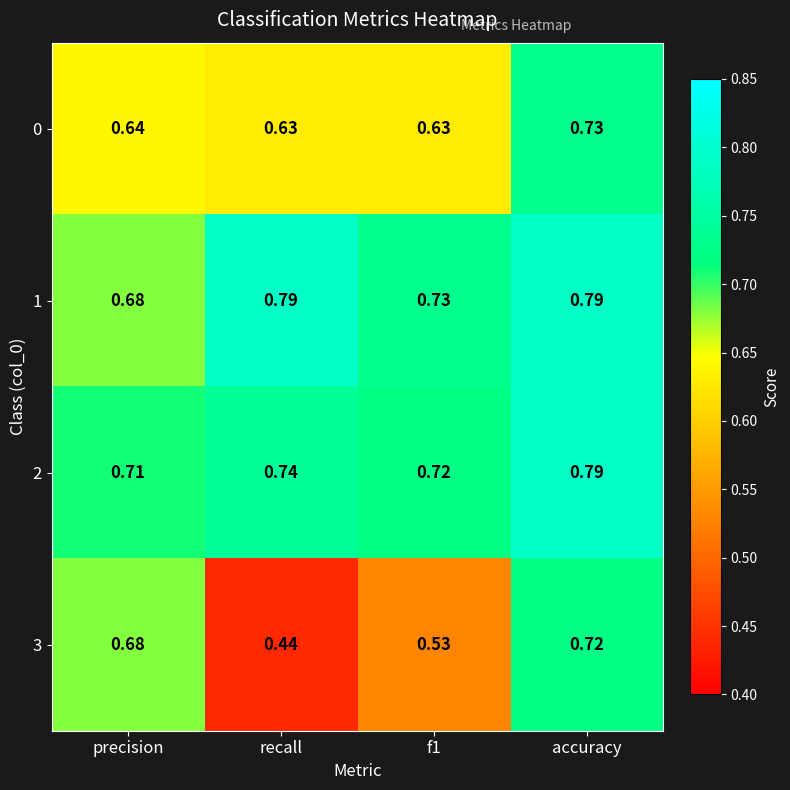

Which label corresponds to the smallest value in the chart?

recall